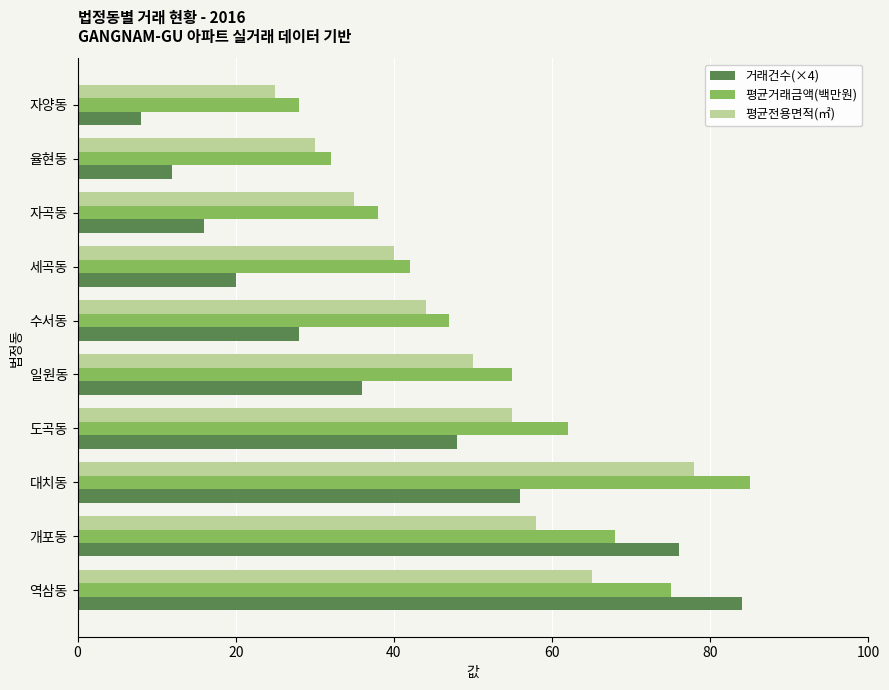

What is the lowest value of the 거래건수(×4) series?

8